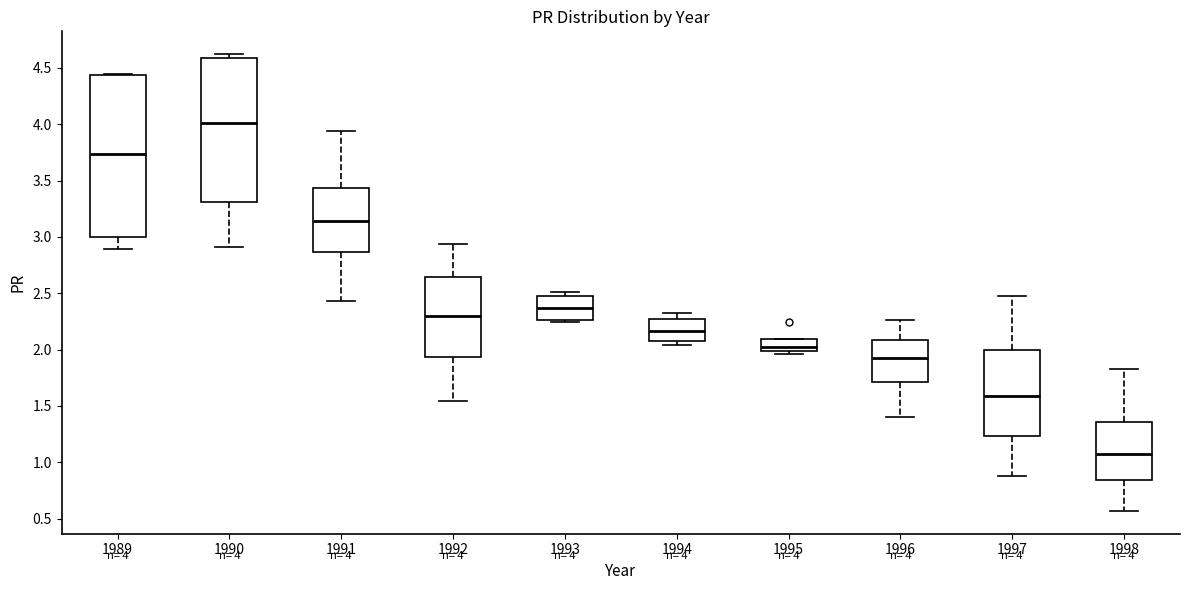

Which box is the tallest, from its lower edge to its upper edge?

1989